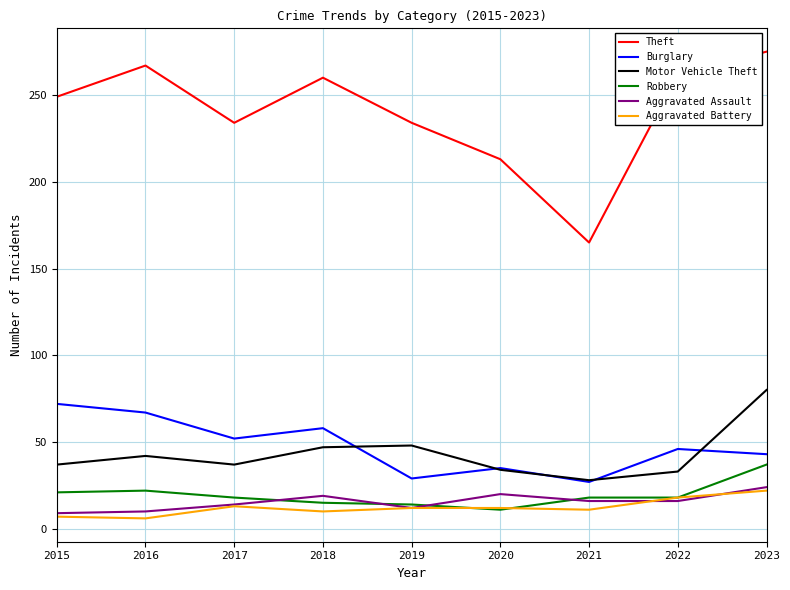

What is the sum of all Robbery values?

174